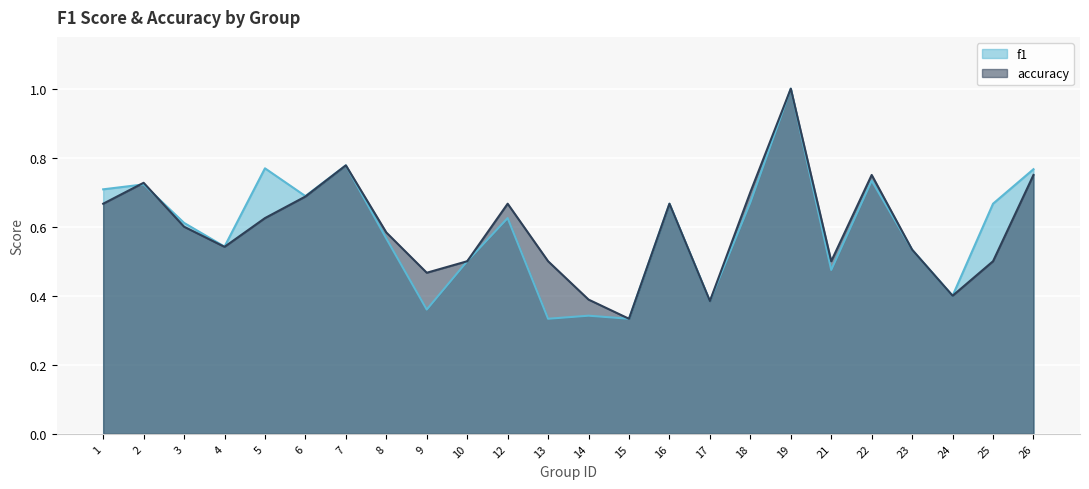

What is the sum of the f1 values at 26 and 4?

1.3